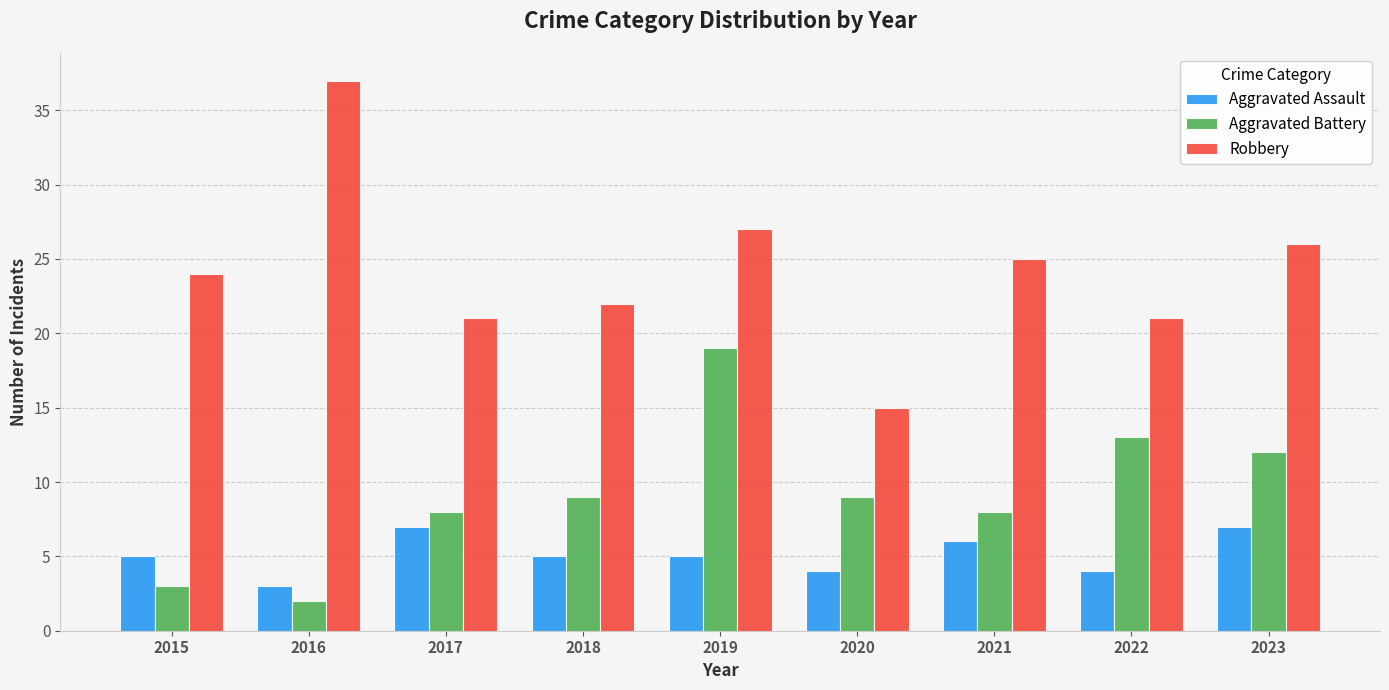

Read the Aggravated Assault value at 2019.

5